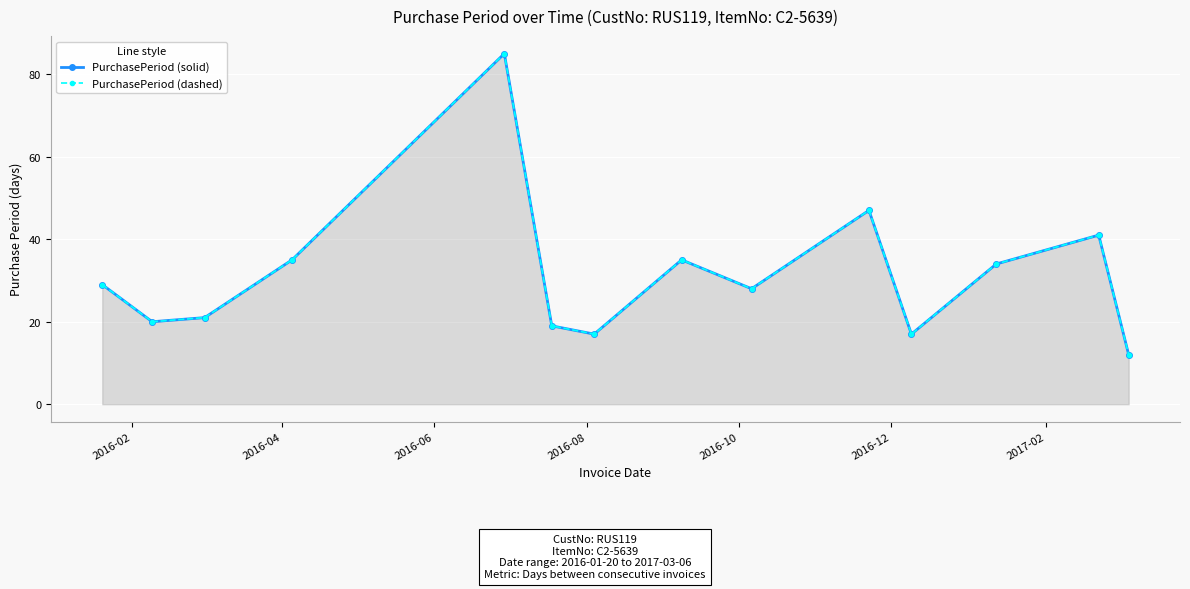

What is the difference between the PurchasePeriod (solid) values at 2016-02 and 2017-02?

12